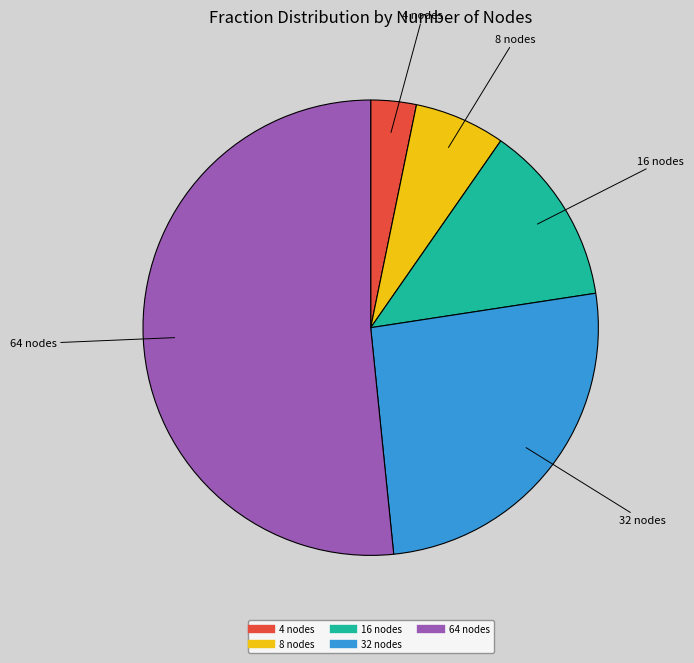

Is it true that 16 nodes is 5% of the pie?

False